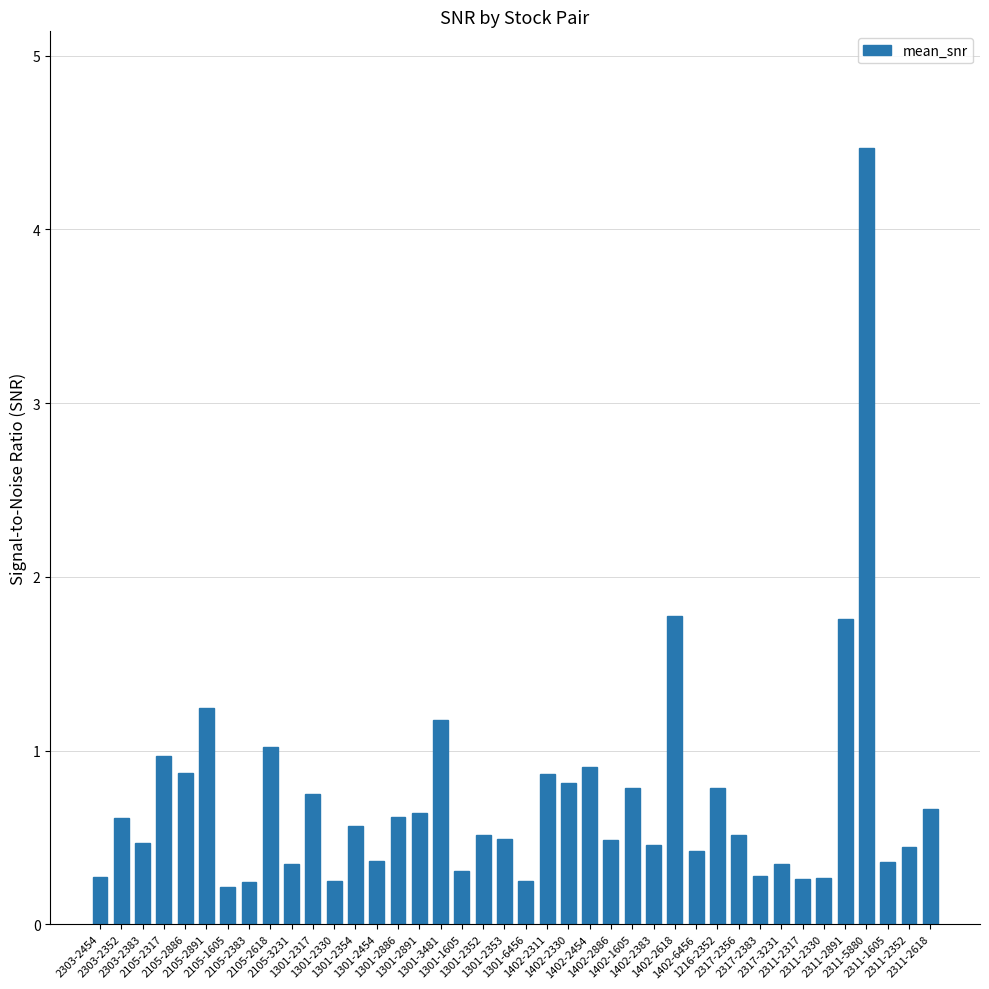

Is it true that the value at 2311-1605 is 0.4?

True